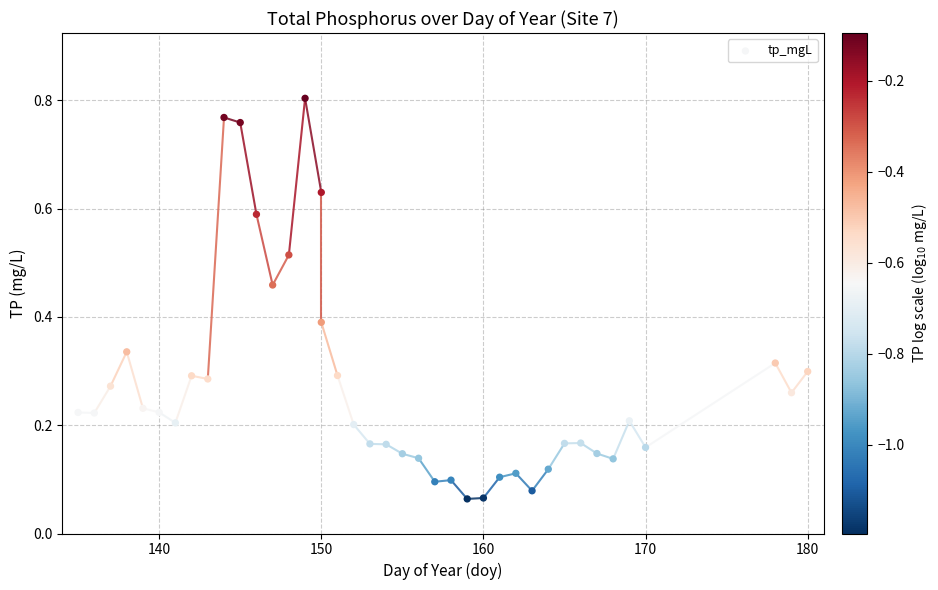

What is the range of X values (max minus min)?

45.0